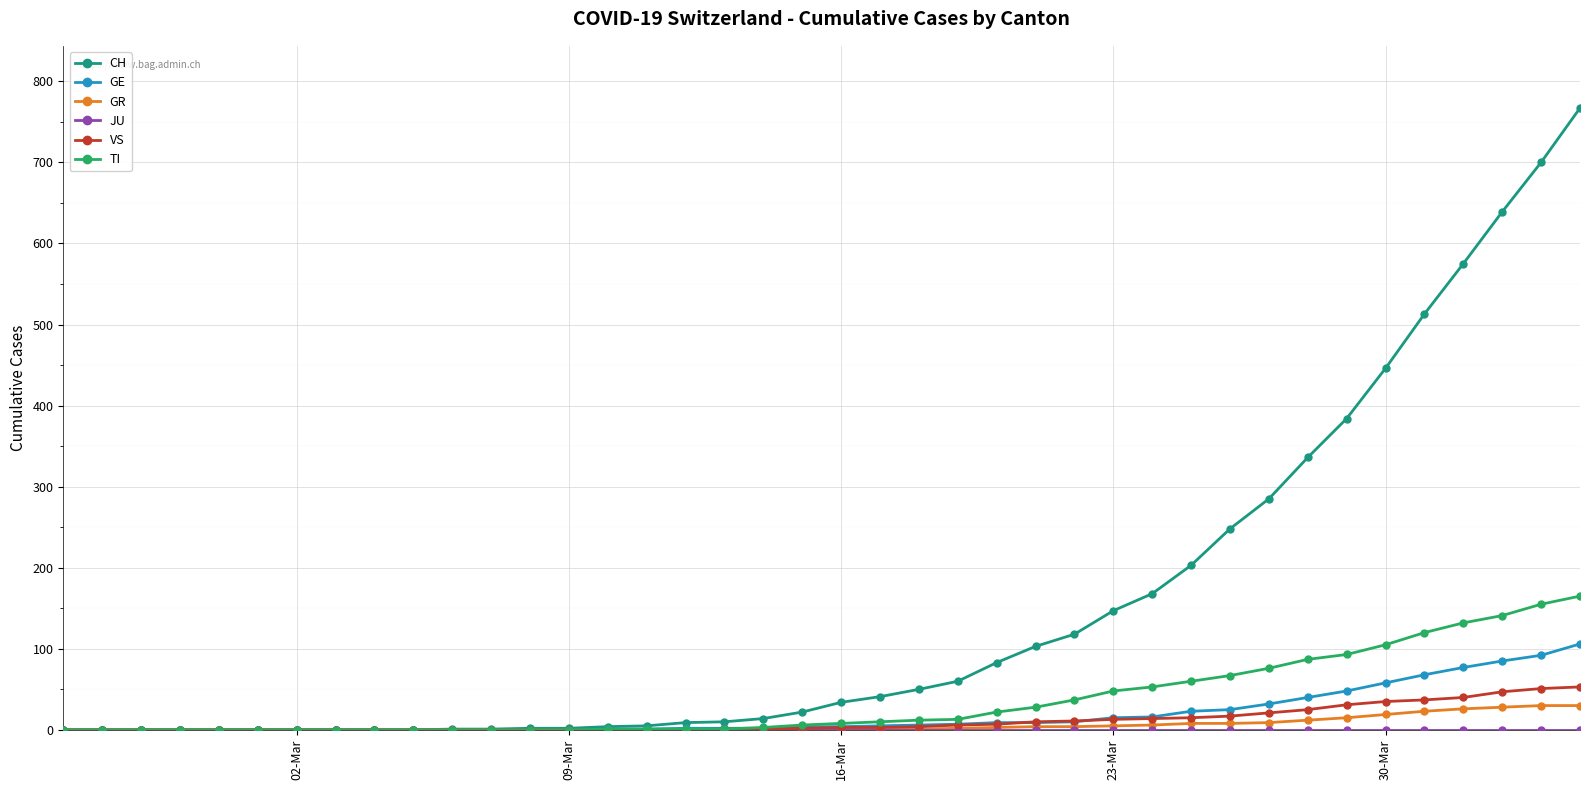

What is the highest value of the TI series?

165